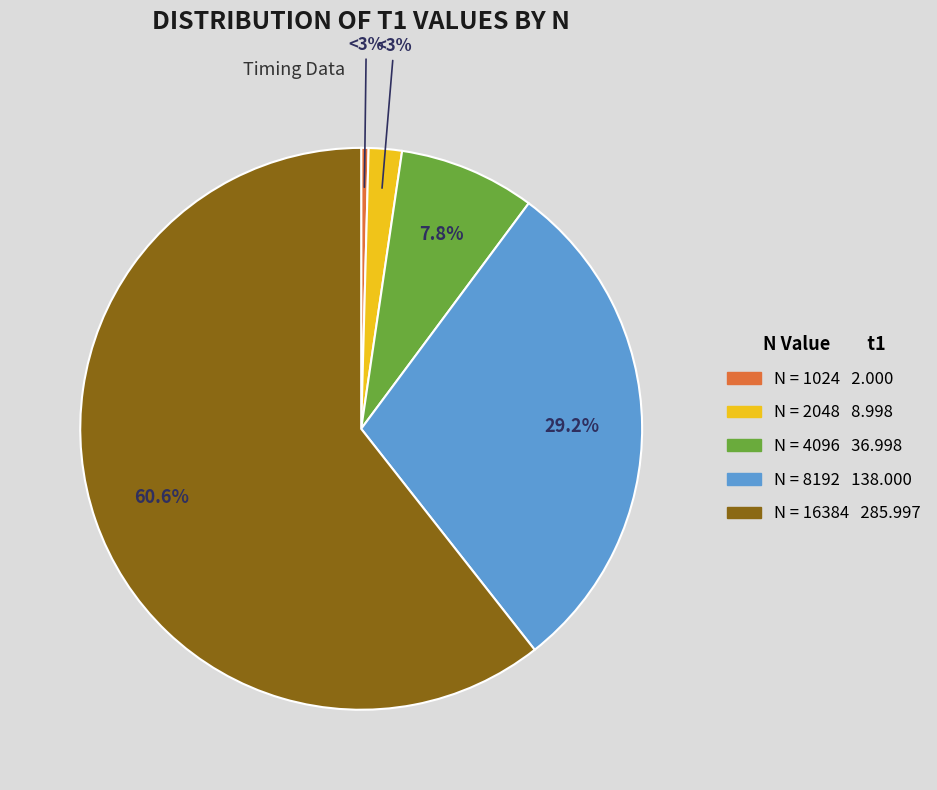

Approximately how many times larger is the value at 2048 compared to 1024?

4.5